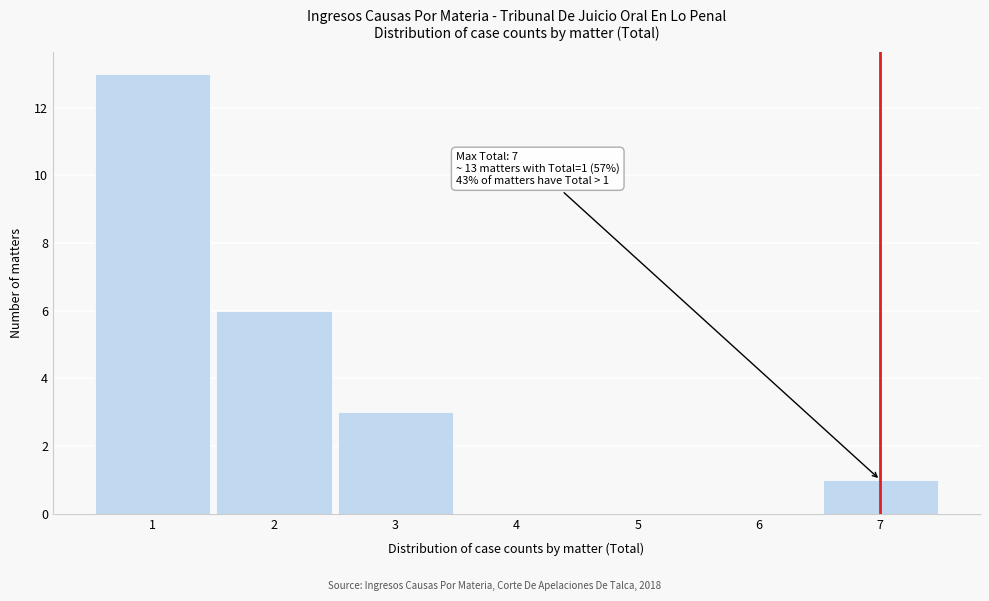

Reading left to right, extract all data points from this chart.

1=13	2=6	3=3	4=0	5=0	6=0	7=1